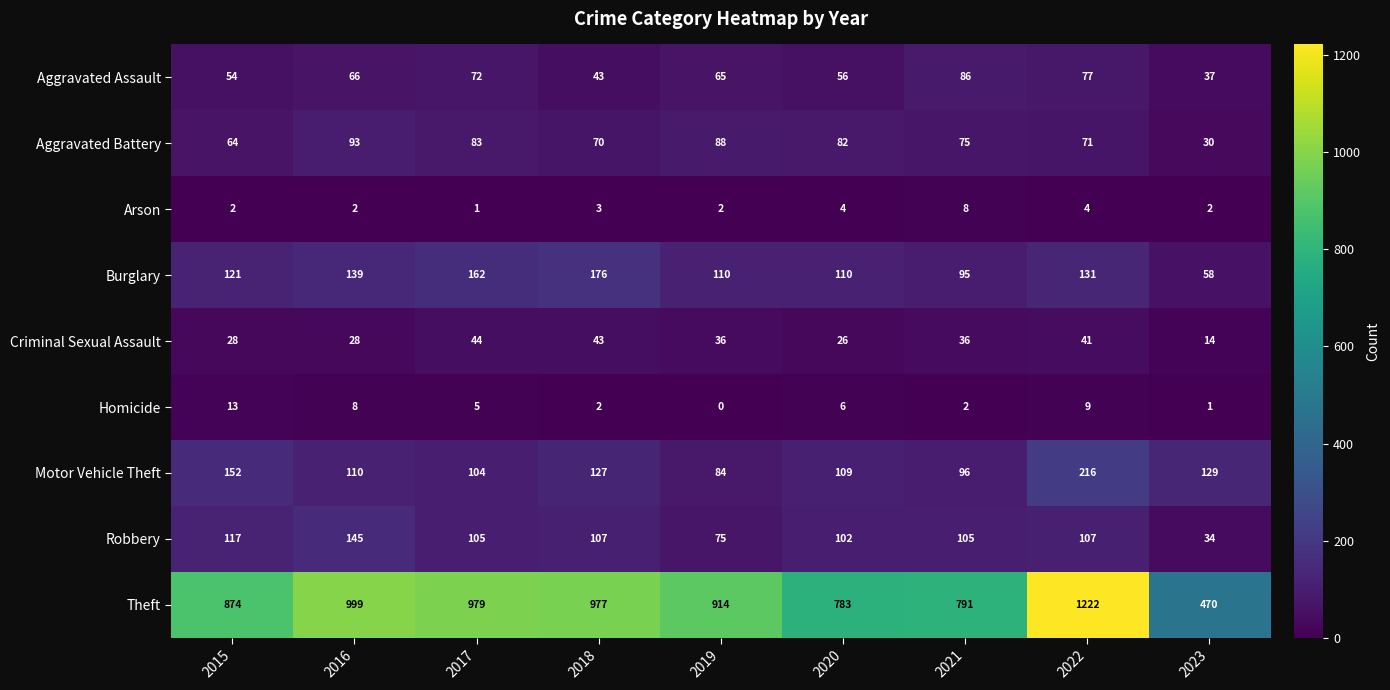

At which label is Motor Vehicle Theft closest to 150?

2015